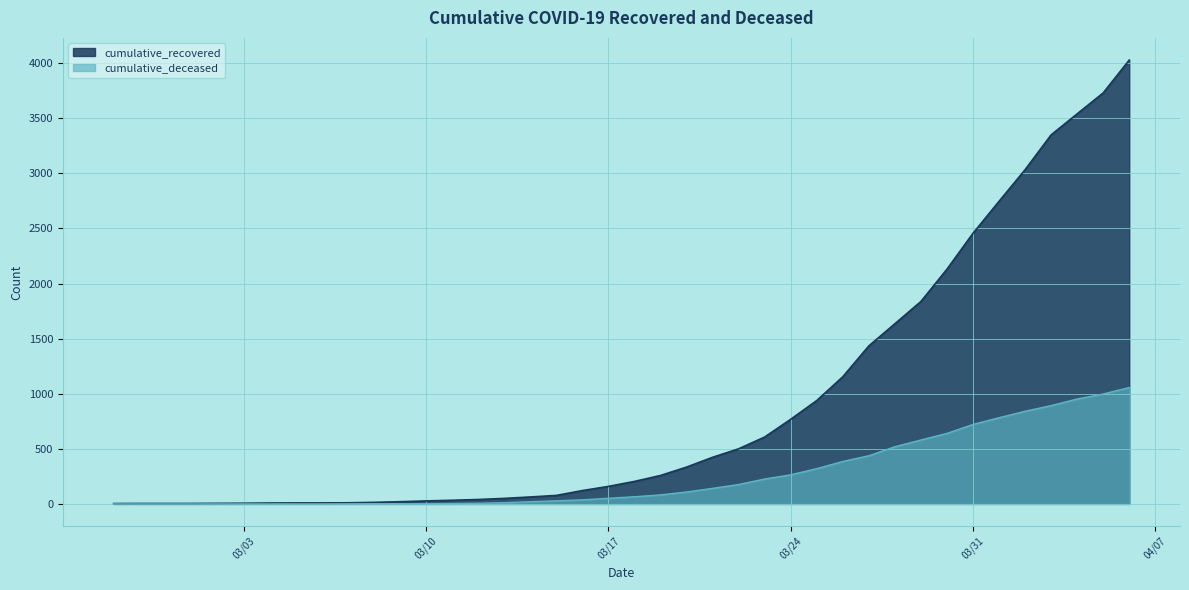

At which category is the sum across all series the highest?

2020-04-06